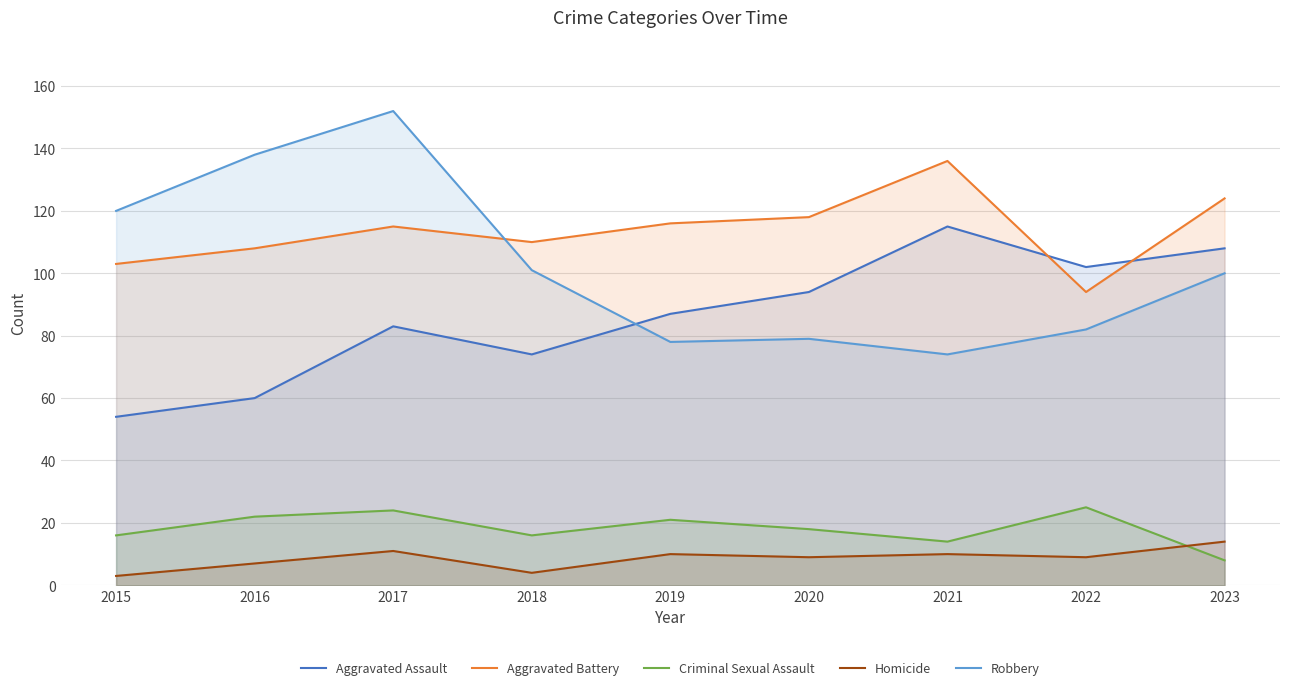

The value of Robbery at 2021 is 74. True or false?

True